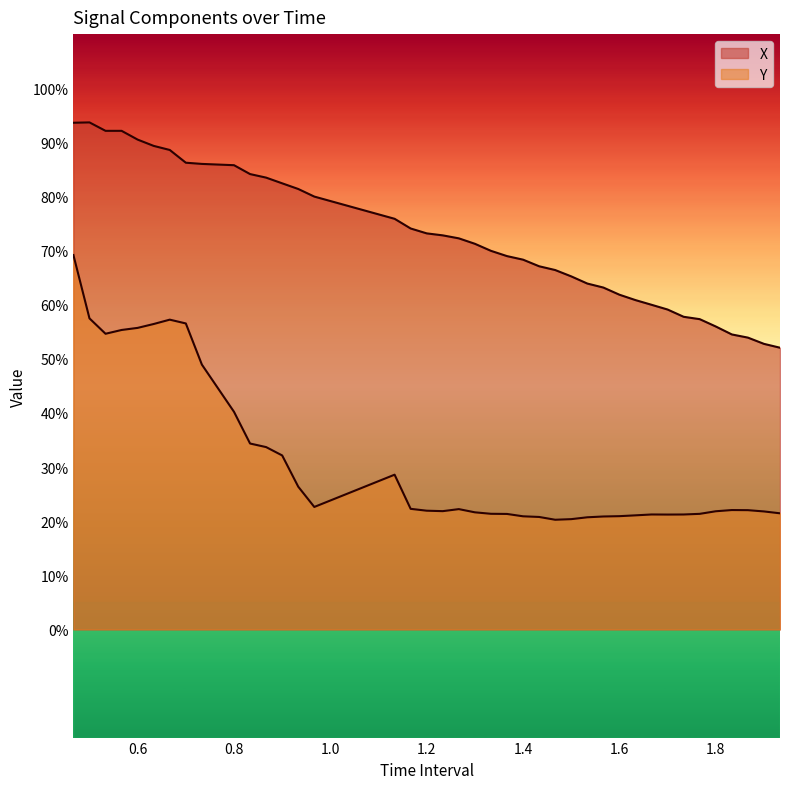

How many categories are shown in the chart?

40